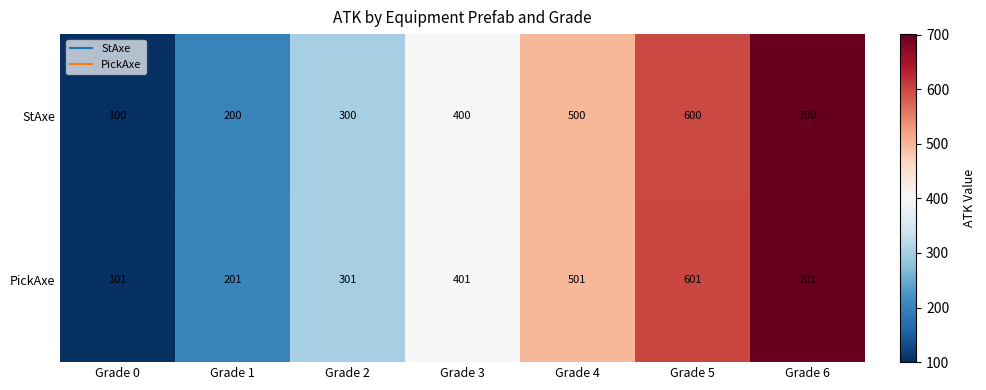

At Grade 5, list the series in order from smallest to largest.

StAxe, PickAxe